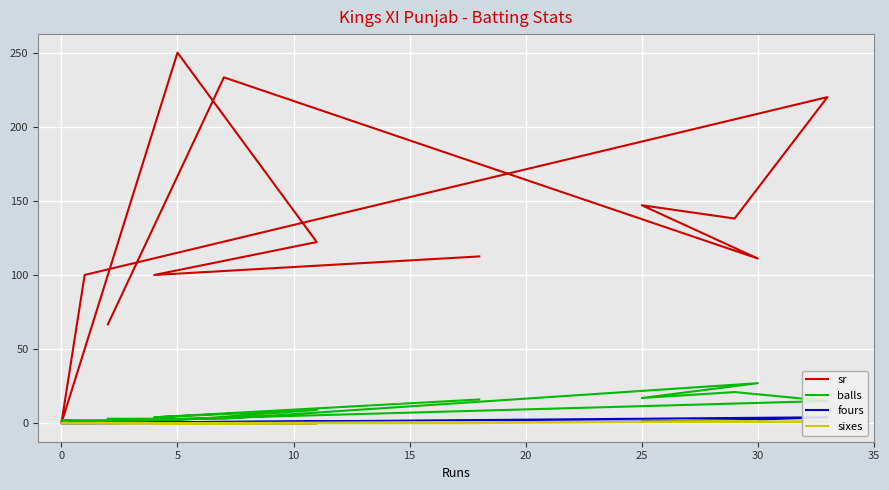

What are all the series names shown in the legend?

sr, balls, fours, sixes